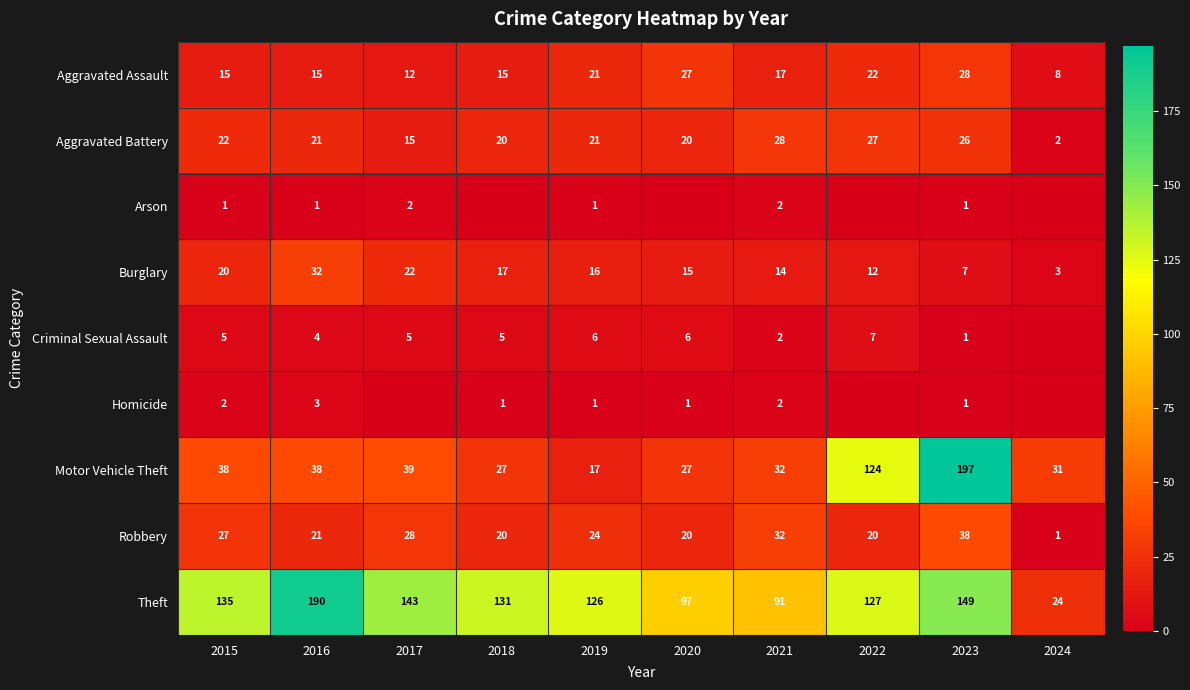

What is the average value of the Burglary series?

16